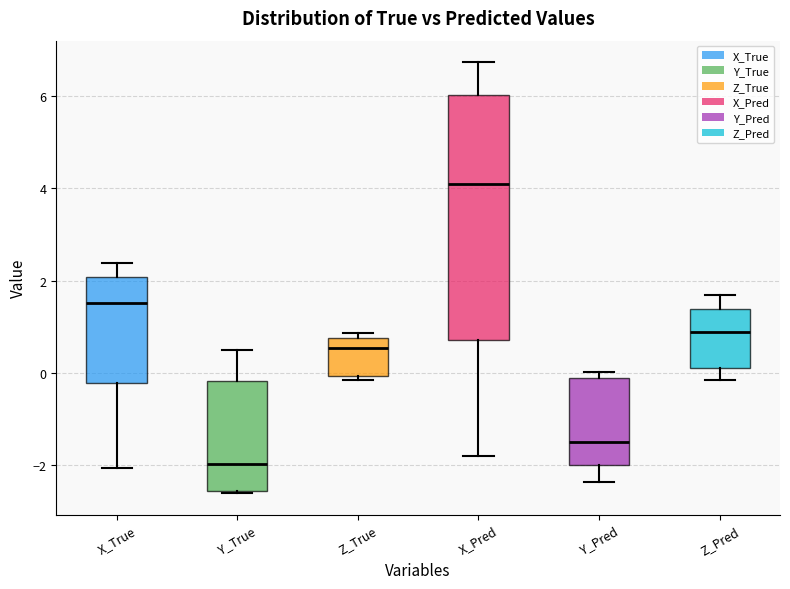

Reading left to right, read every box against the y-axis: the position of its median line, the range the box covers, and the ends of its whiskers. The values are not printed on the chart, so give them approximately, as read against the axis.

X_True: median 1.6, box -0.2 to 2.0, whiskers -2.0 to 2.4
Y_True: median -2.0, box -2.6 to -0.2, whiskers -2.6 to 0.6
Z_True: median 0.6, box 0.0 to 0.8, whiskers -0.2 to 0.8 (just above the box's upper edge)
X_Pred: median 4.0, box 0.8 to 6.0, whiskers -1.8 to 6.8
Y_Pred: median -1.6, box -2.0 to -0.2, whiskers -2.4 to 0.0
Z_Pred: median 0.8, box 0.2 to 1.4, whiskers -0.2 to 1.6